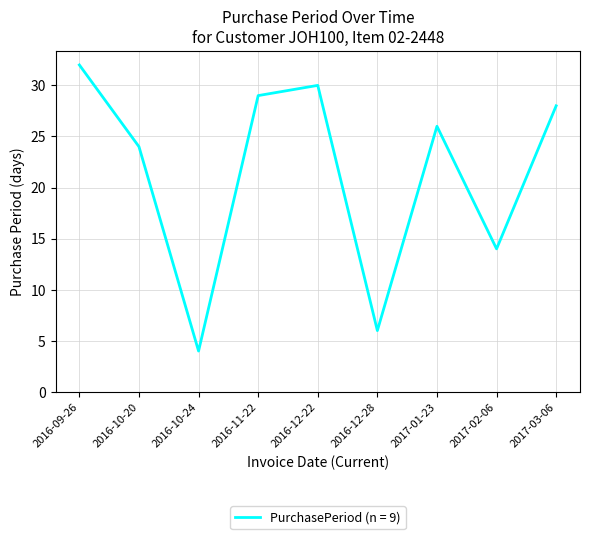

Reading left to right, transcribe all the data shown in this chart.

2016-09-26=32	2016-10-20=24	2016-10-24=4	2016-11-22=29	2016-12-22=30	2016-12-28=6	2017-01-23=26	2017-02-06=14	2017-03-06=28